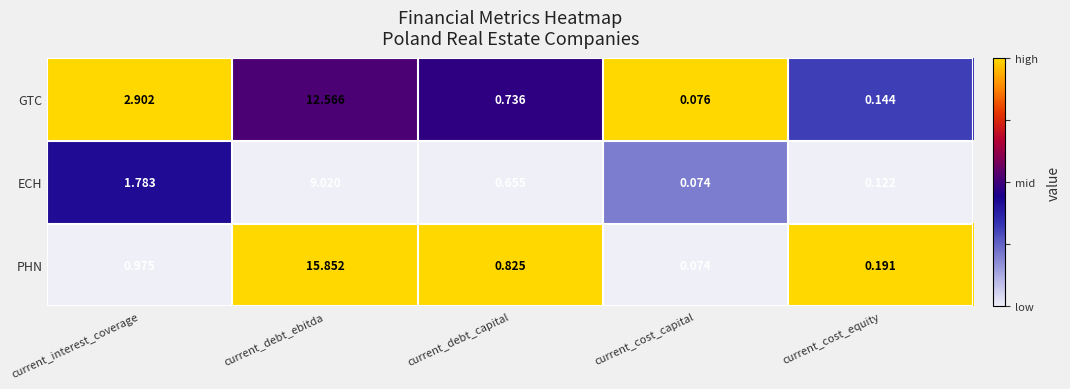

Which series changed the most between current_debt_ebitda and current_cost_capital?

PHN